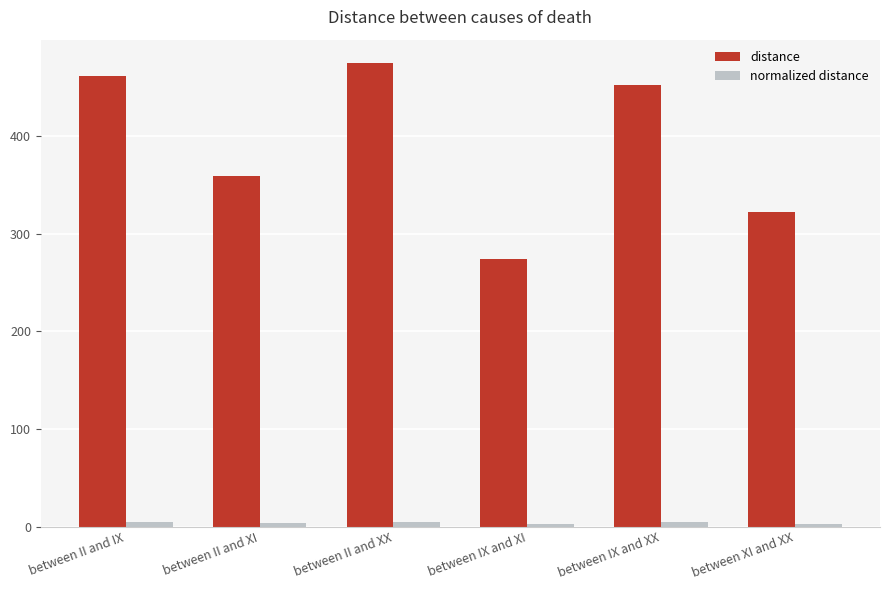

How many groups of bars are there?

6